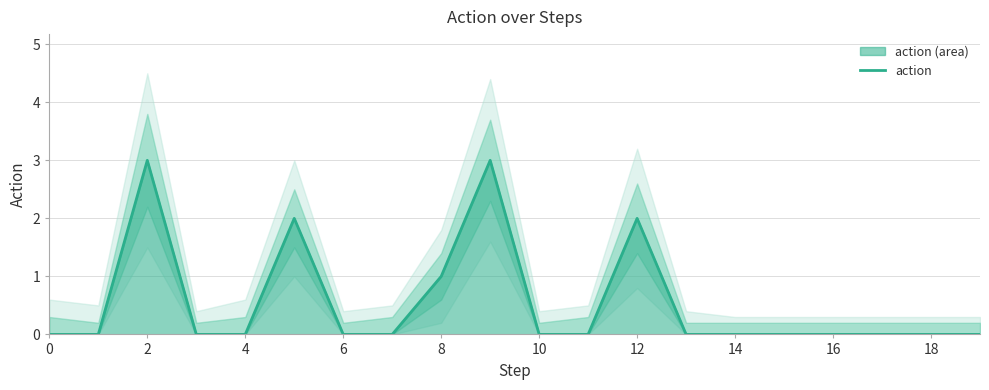

True or false: the data has more than 1 interior local peaks.

True